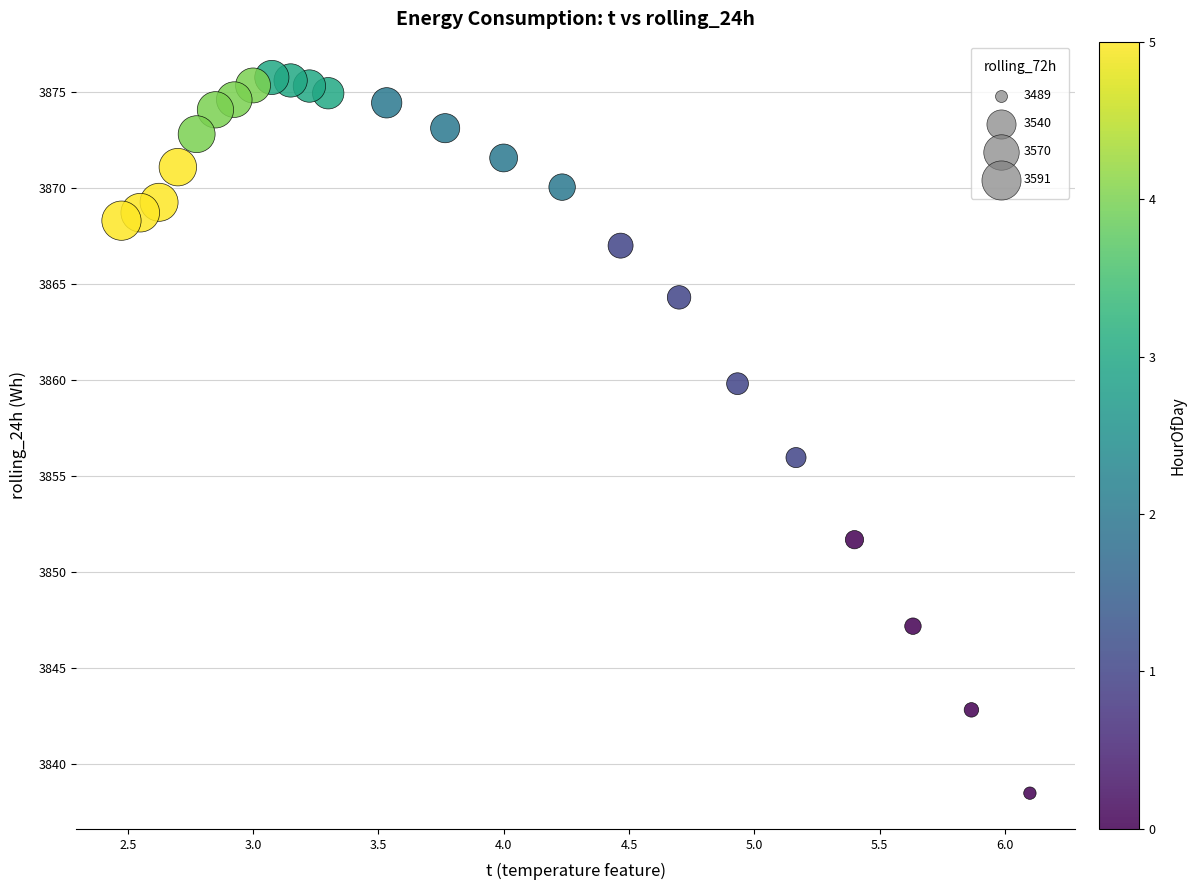

What is the range of X values (max minus min)?

3.6